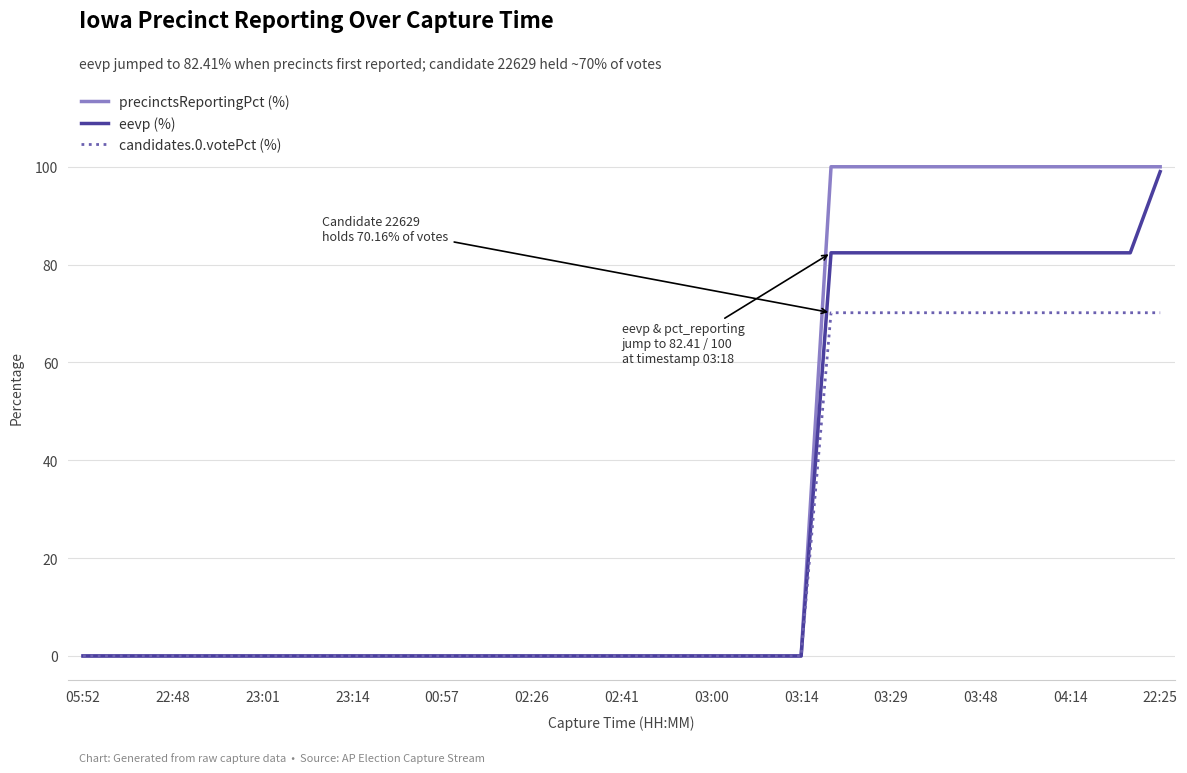

What is the maximum value shown in the chart?

100.0